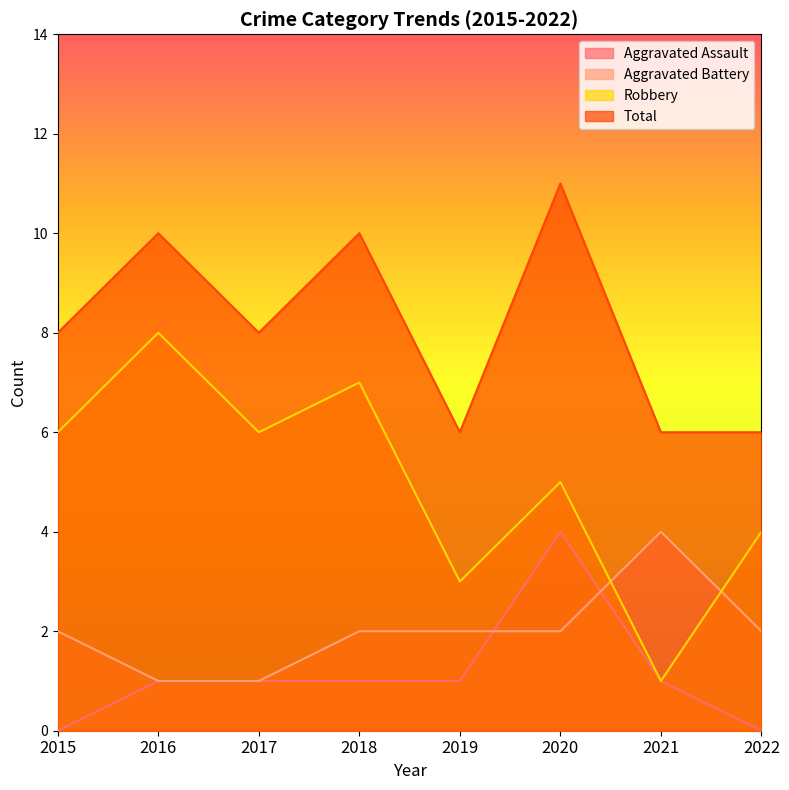

What is the greatest value displayed?

11